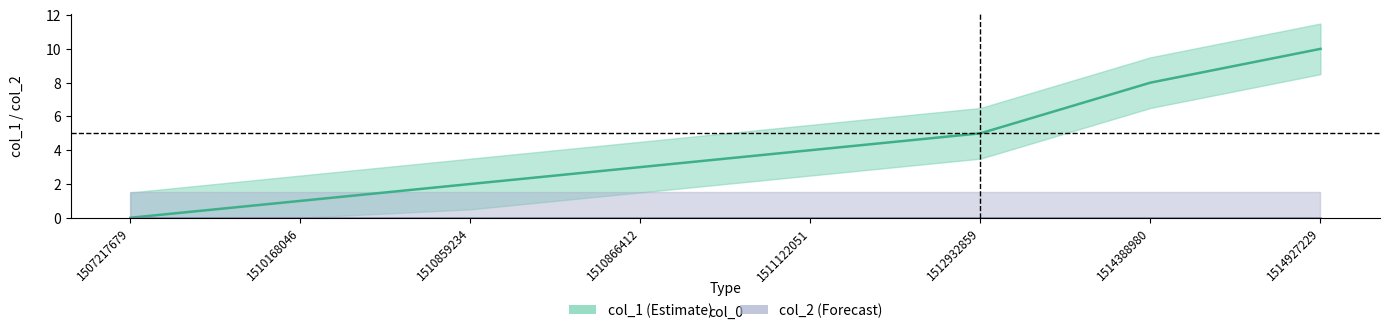

True or false: the data shows 8 at 1514388980.

True